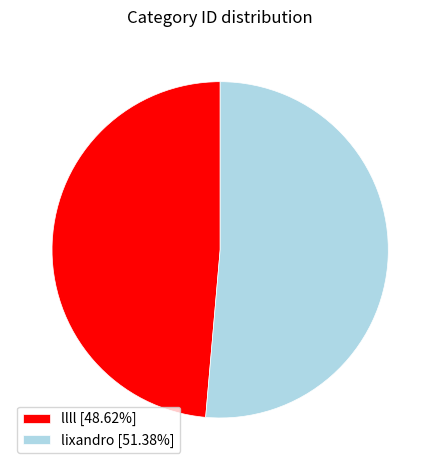

Is the sum of lixandro [51.38%] and llll [48.62%] greater than half?

Yes